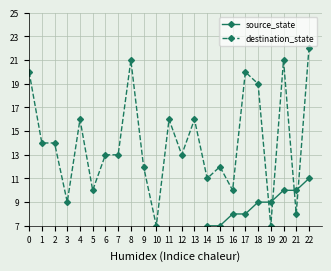

Reading left to right, list all the values displayed in this chart.

source_state: 0=0	1=0	2=1	3=1	4=2	5=2	6=3	7=3	8=4	9=4	10=5	11=5	12=6	13=6	14=7	15=7	16=8	17=8	18=9	19=9	20=10	21=10	22=11
destination_state: 0=20	1=14	2=14	3=9	4=16	5=10	6=13	7=13	8=21	9=12	10=7	11=16	12=13	13=16	14=11	15=12	16=10	17=20	18=19	19=7	20=21	21=8	22=22